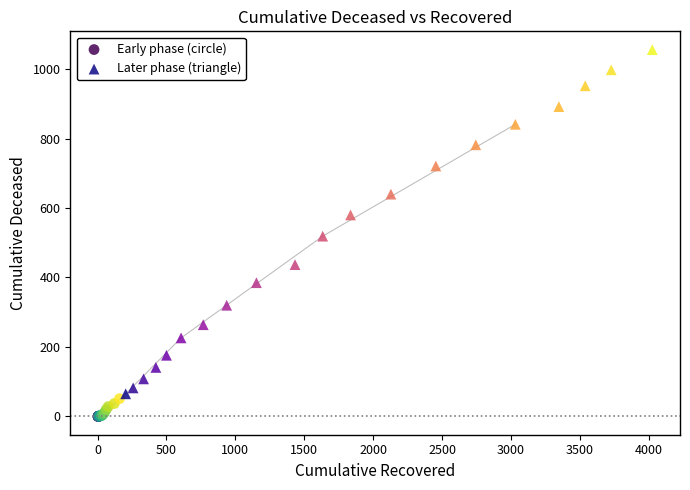

Which series reaches the minimum Y coordinate?

Early phase (circle)